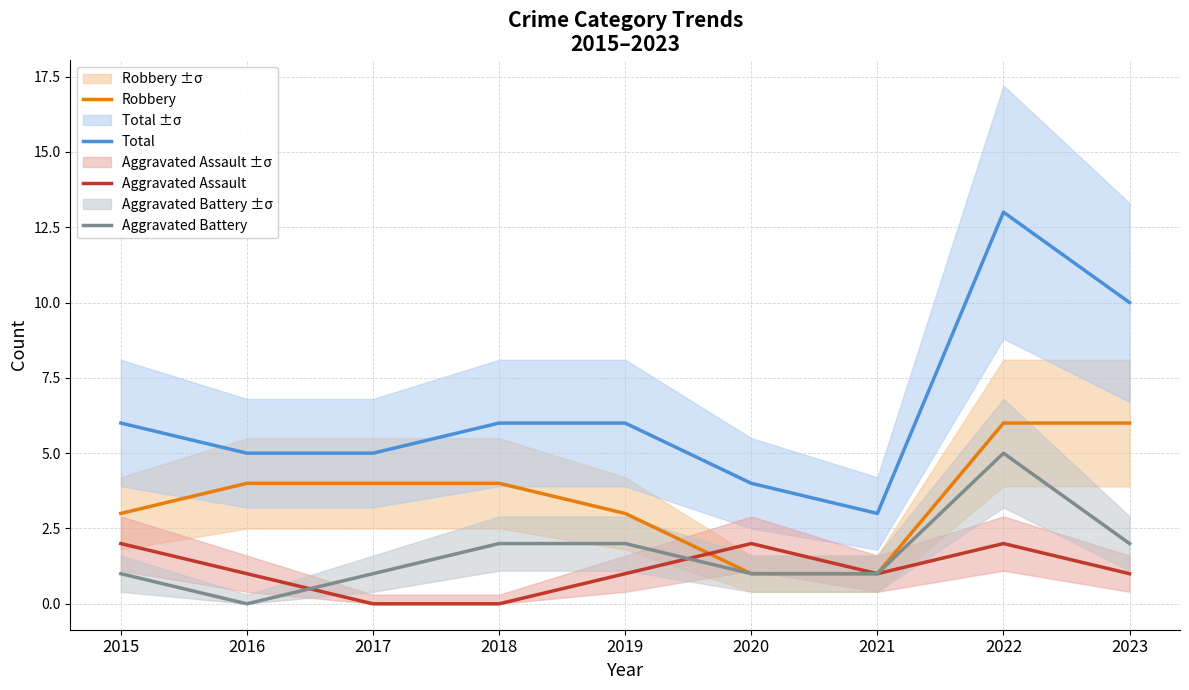

What is the sum of the Total values at 2021 and 2020?

7